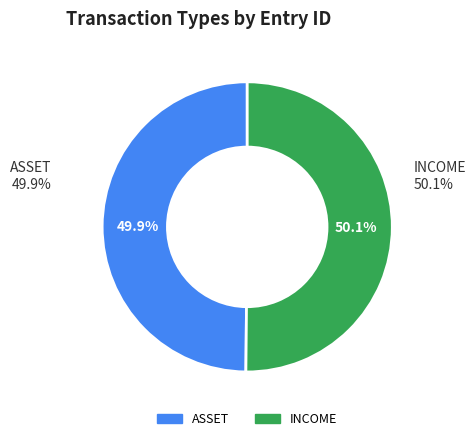

Rank the categories by value from highest to lowest.

INCOME, ASSET